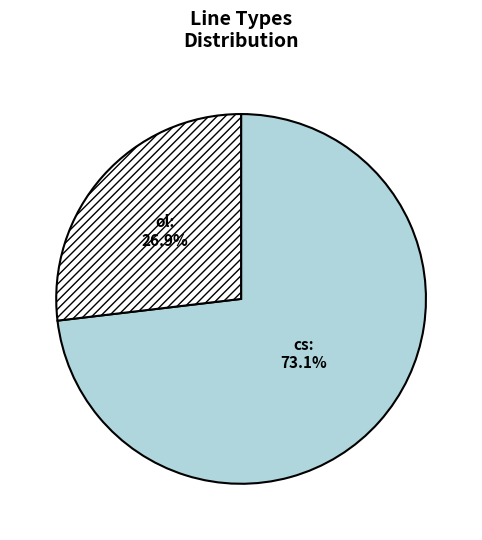

What portion of the pie excludes cs?

26.9%